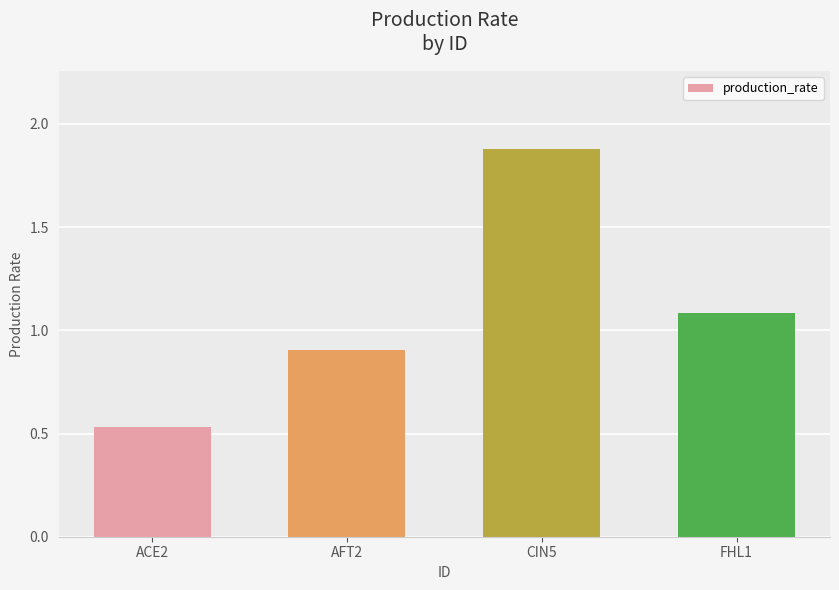

How many bars are there in total?

4